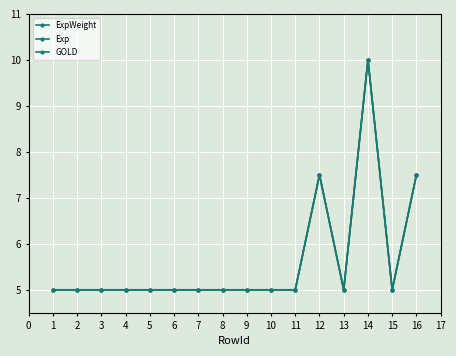

Reading right to left, list all the values displayed in this chart.

ExpWeight: 7.5	5.0	10.0	5.0	7.5	5.0	5.0	5.0	5.0	5.0	5.0	5.0	5.0	5.0	5.0	5.0
Exp: 7.5	5.0	10.0	5.0	7.5	5.0	5.0	5.0	5.0	5.0	5.0	5.0	5.0	5.0	5.0	5.0
GOLD: 7.5	5.0	10.0	5.0	7.5	5.0	5.0	5.0	5.0	5.0	5.0	5.0	5.0	5.0	5.0	5.0